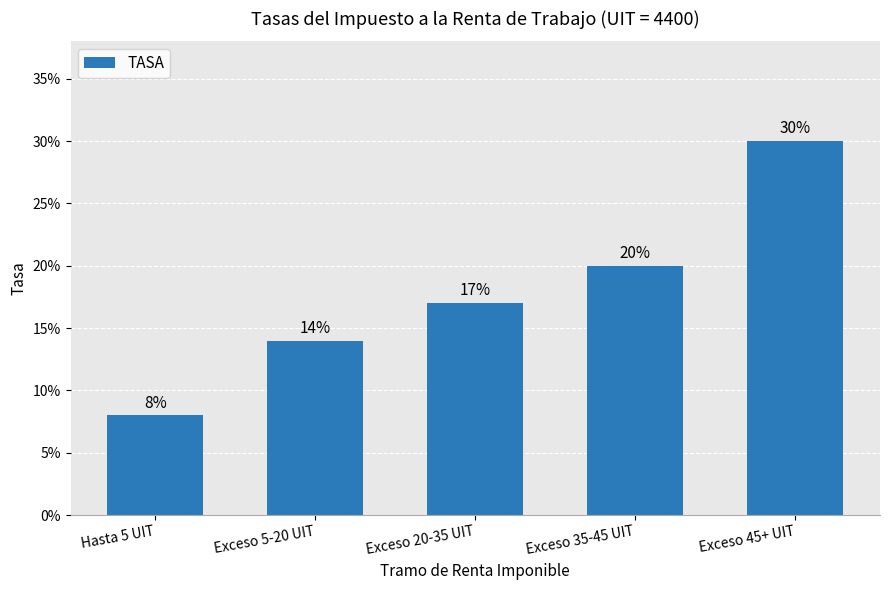

Where is the data nearest to the value 0?

Hasta 5 UIT